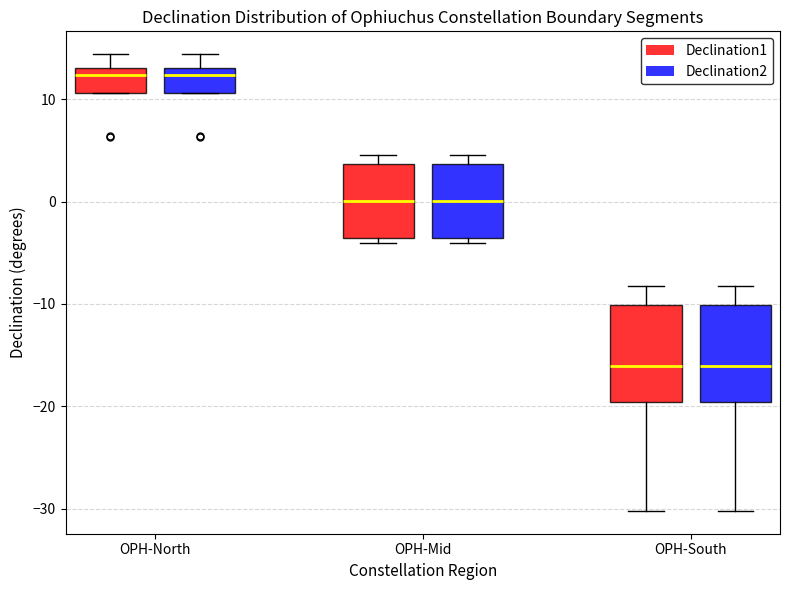

Reading left to right, transcribe this box plot: for each box, give where its median line is, the range the box spans, and where its two whiskers end, as read against the y-axis. The values are not printed on the chart, so give them approximately, as read against the axis.

OPH-North (Declination1): median 12, box 11 to 13, whiskers 11 to 14
OPH-North (Declination2): median 12, box 11 to 13, whiskers 11 to 14
OPH-Mid (Declination1): median 0, box -4 to 4, whiskers -4 (just below the box's lower edge) to 5
OPH-Mid (Declination2): median 0, box -4 to 4, whiskers -4 (just below the box's lower edge) to 5
OPH-South (Declination1): median -16, box -20 to -10, whiskers -30 to -8
OPH-South (Declination2): median -16, box -20 to -10, whiskers -30 to -8